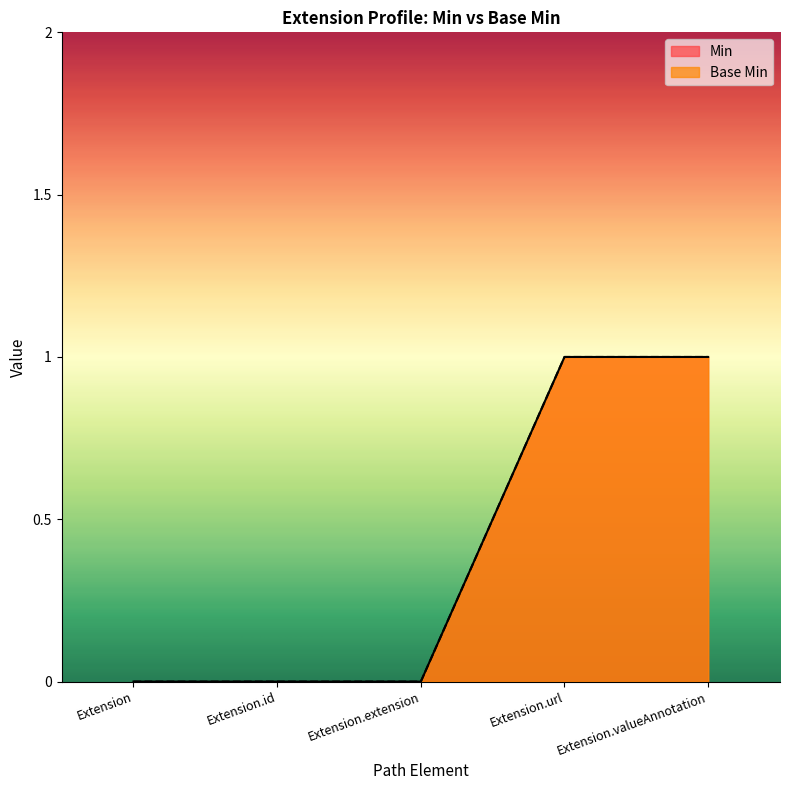

Which label corresponds to the largest value in the chart?

Extension.url